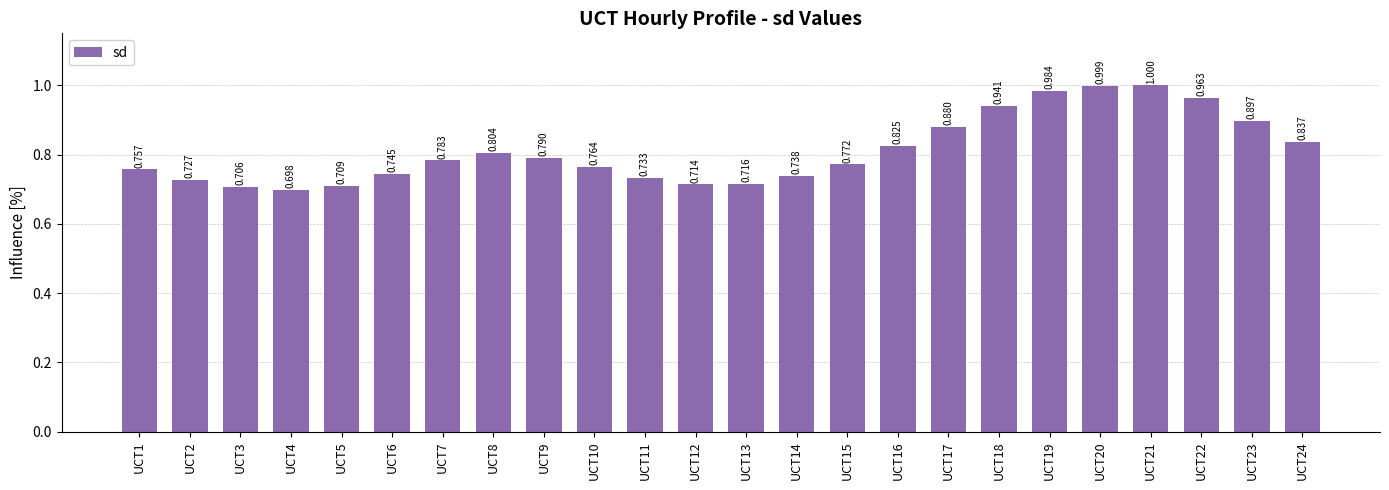

The chart shows a value of 1.7 at UCT19. True or false?

False